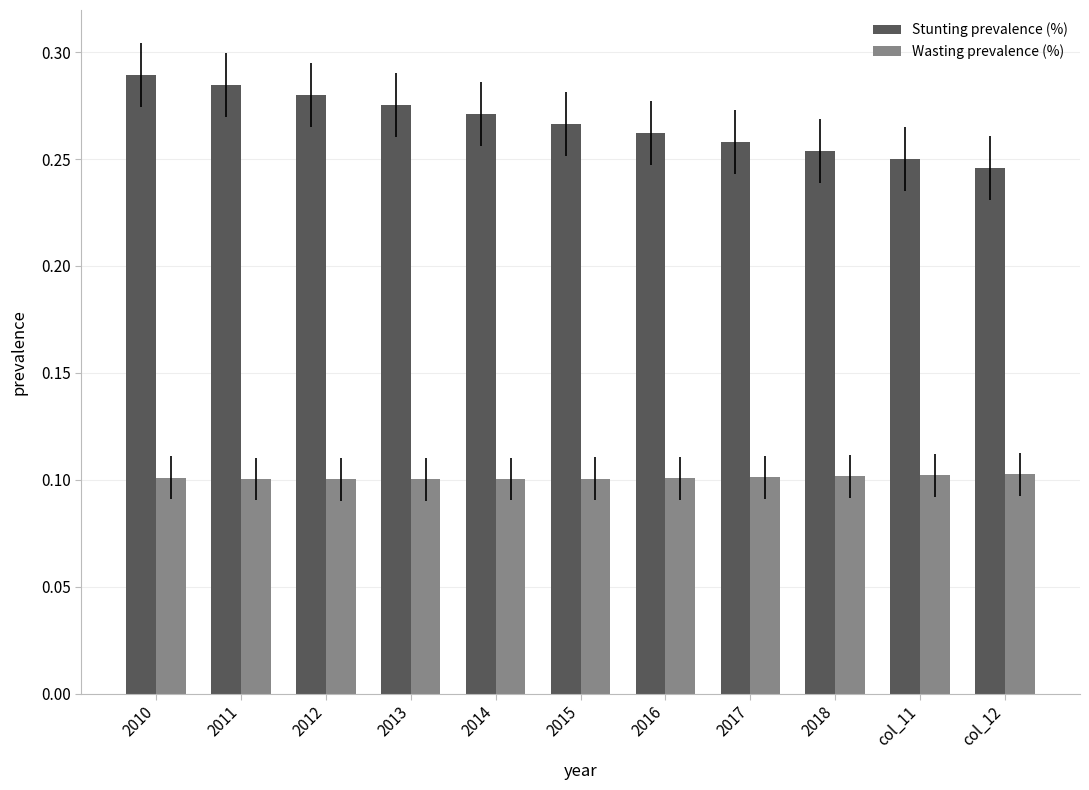

What is the total value across all series at 2018?

0.4